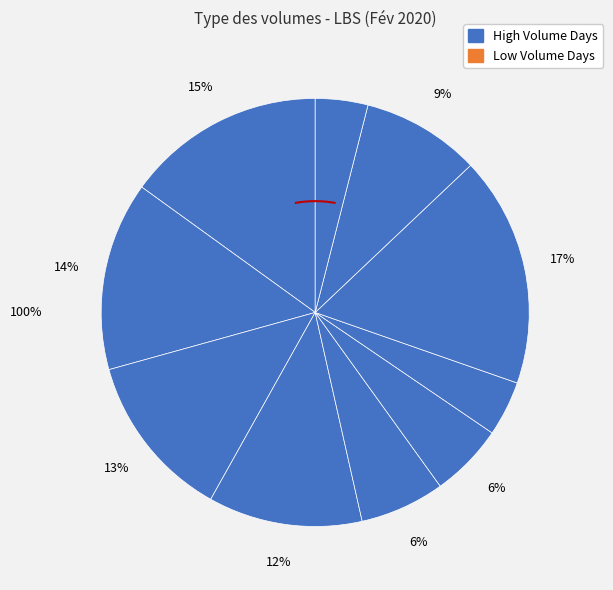

Rank the categories by value from highest to lowest.

2020-02-14, 2020-02-05, 2020-02-06, 2020-02-07, 2020-02-10, 2020-02-17, 2020-02-11, 2020-02-12, 2020-02-13, 2020-02-18